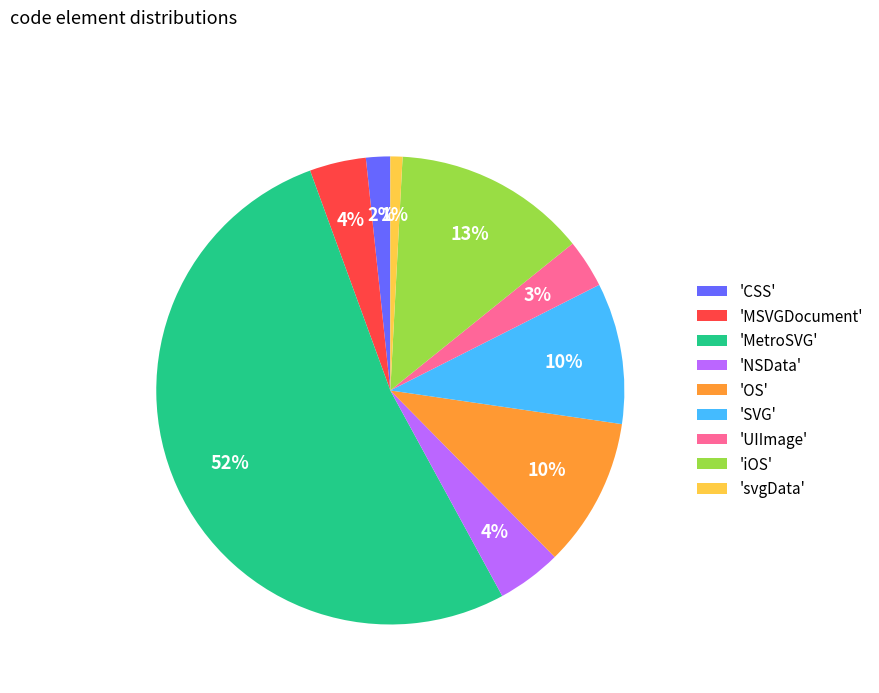

To the nearest percent, what is the average slice percentage?

11%